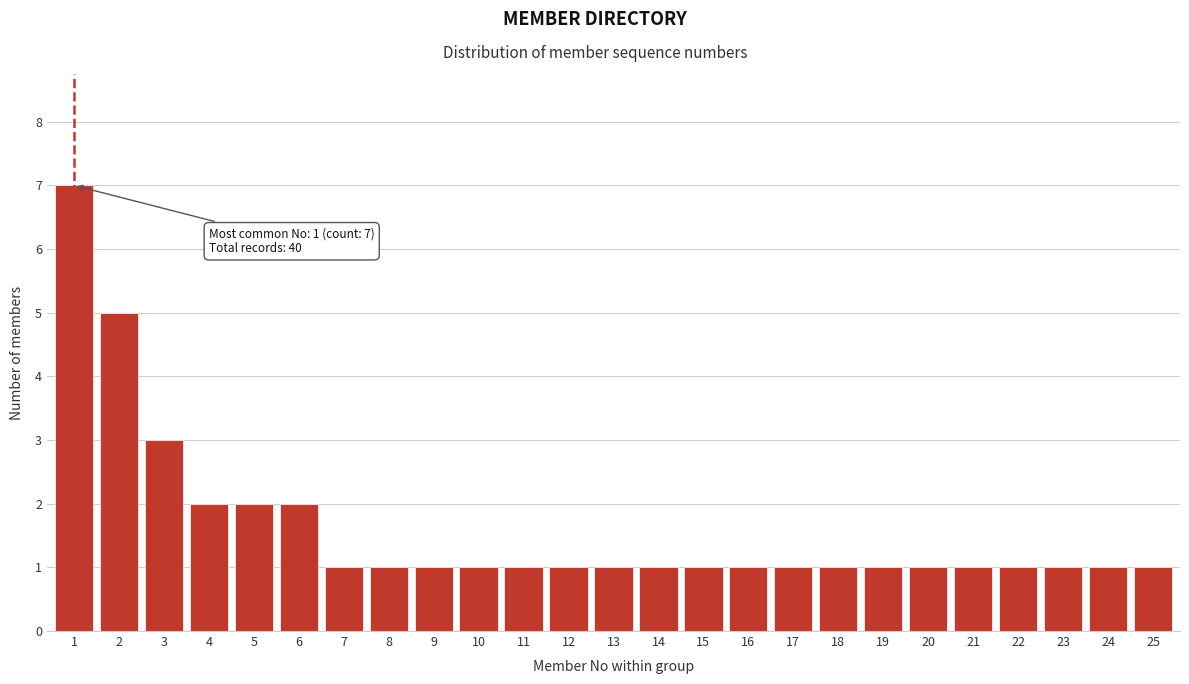

Reading left to right, what are all the values shown in this chart?

1=7	2=5	3=3	4=2	5=2	6=2	7=1	8=1	9=1	10=1	11=1	12=1	13=1	14=1	15=1	16=1	17=1	18=1	19=1	20=1	21=1	22=1	23=1	24=1	25=1